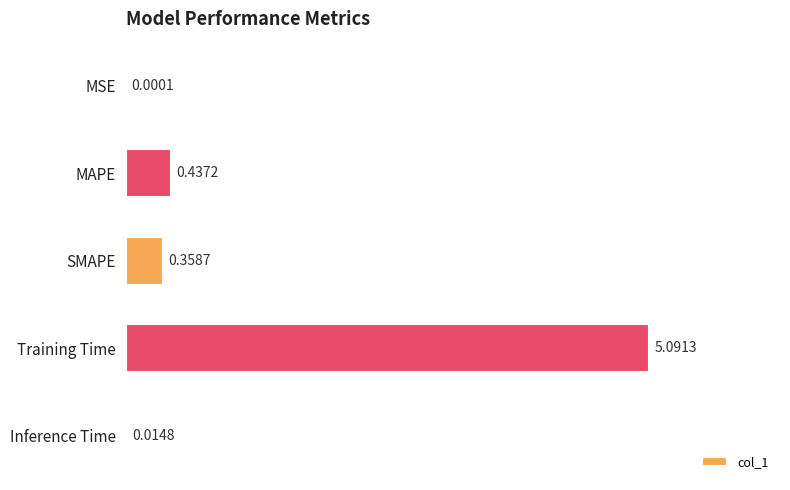

Where is the data nearest to the value 2?

MAPE